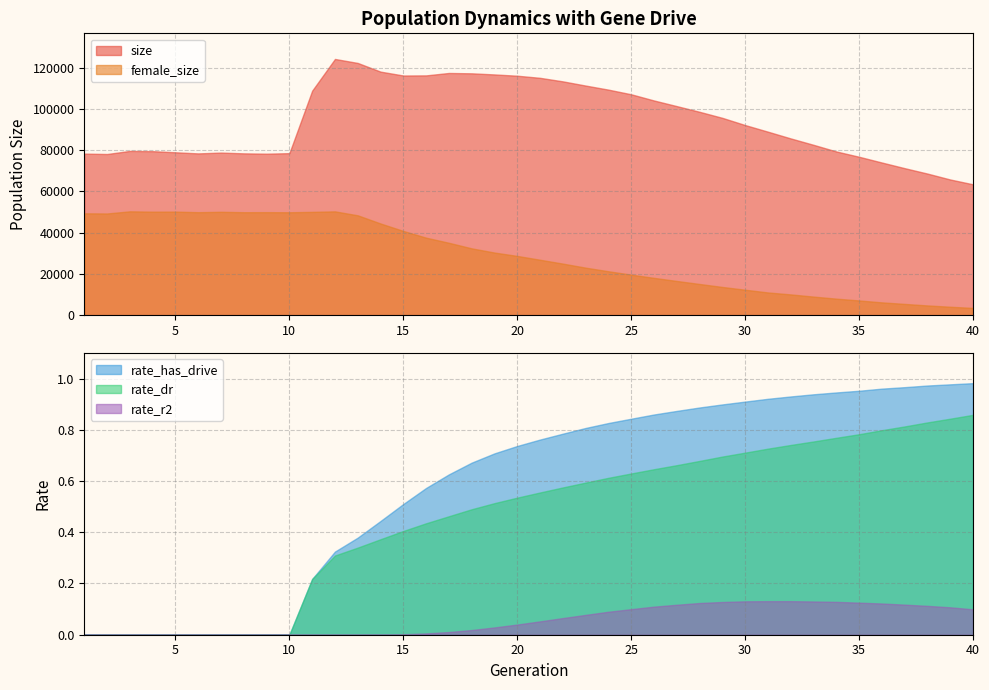

Which series changed the most between 32 and 38?

size